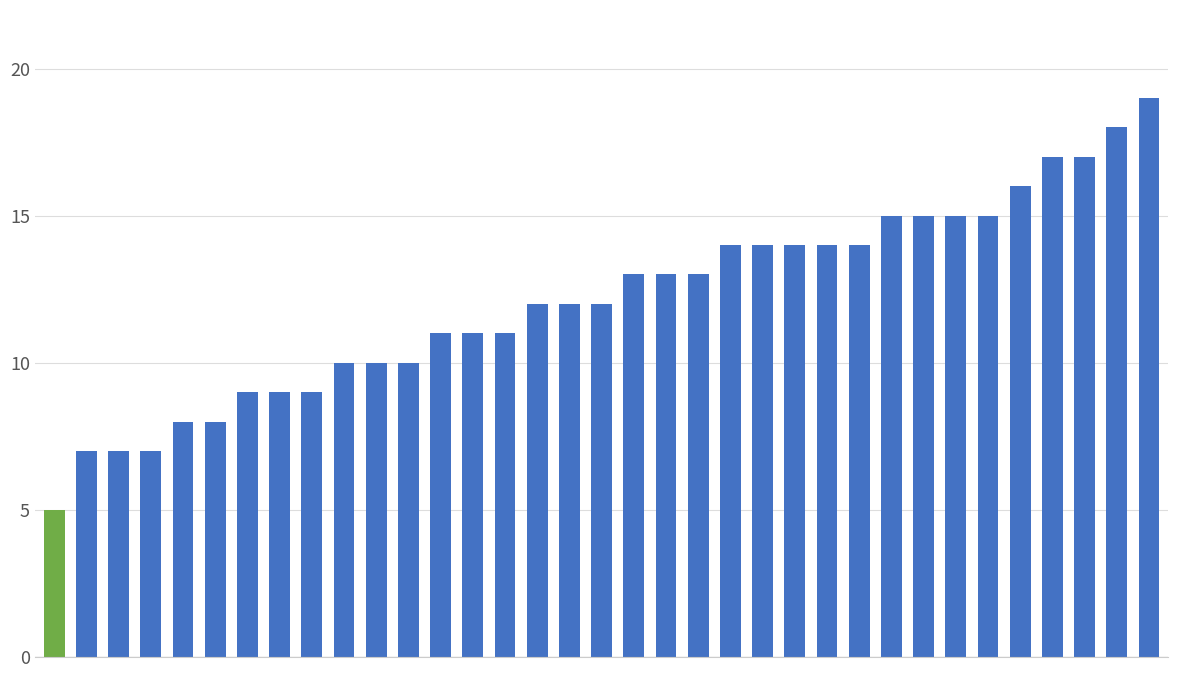

What is the minimum value shown in the chart?

5